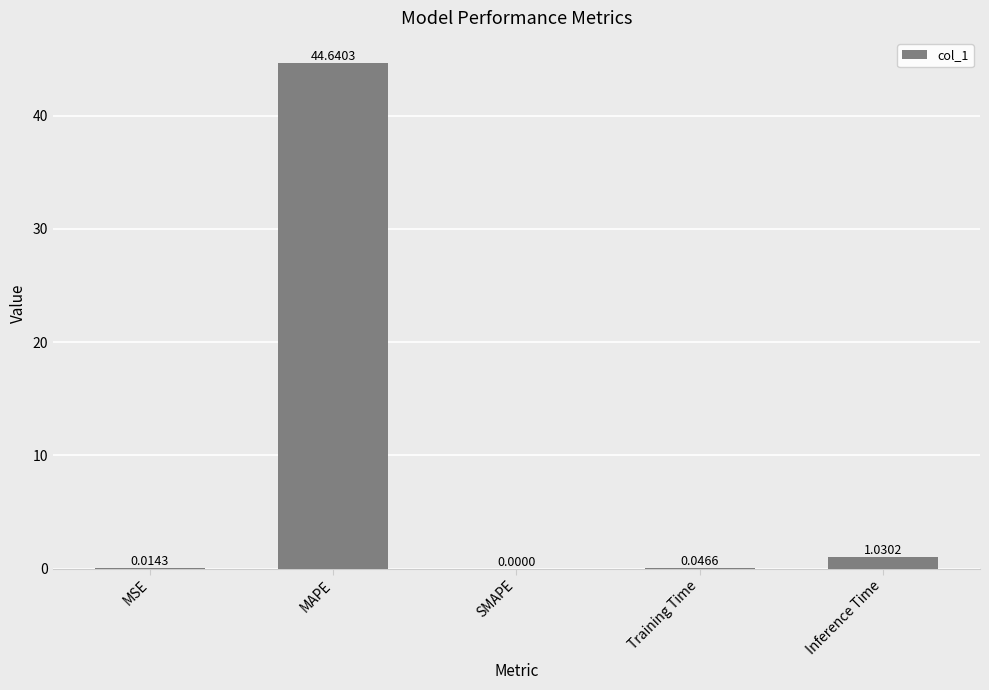

The chart shows a value of -14.2 at SMAPE. True or false?

False